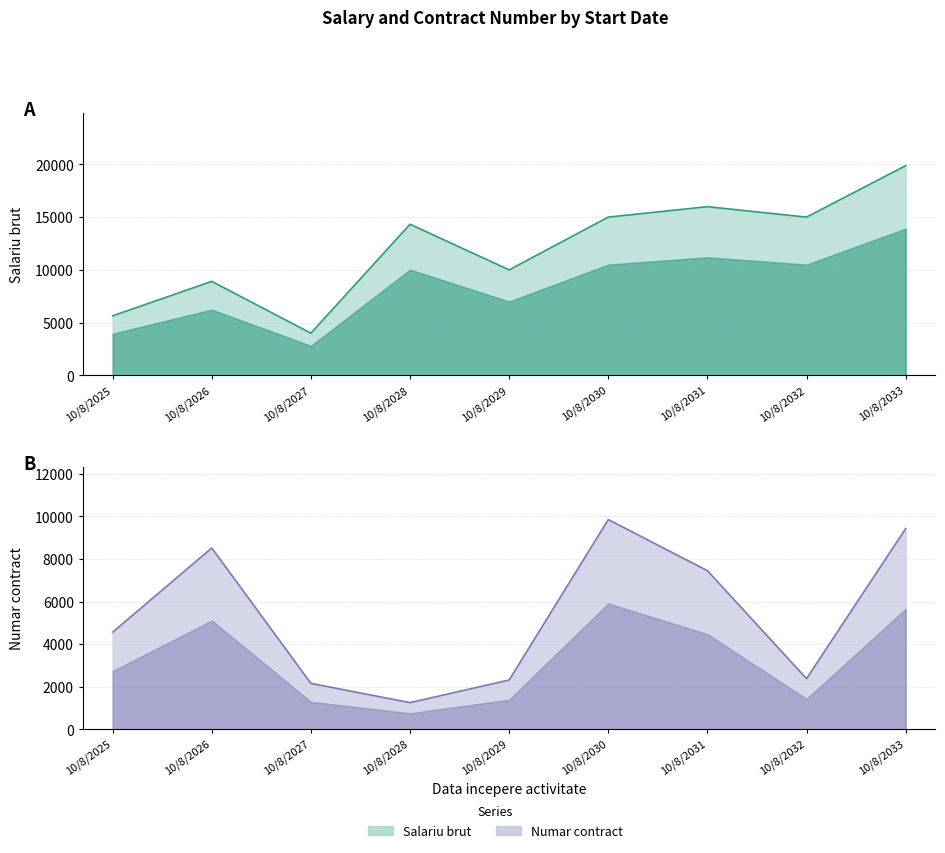

How many lines are shown in the chart?

2